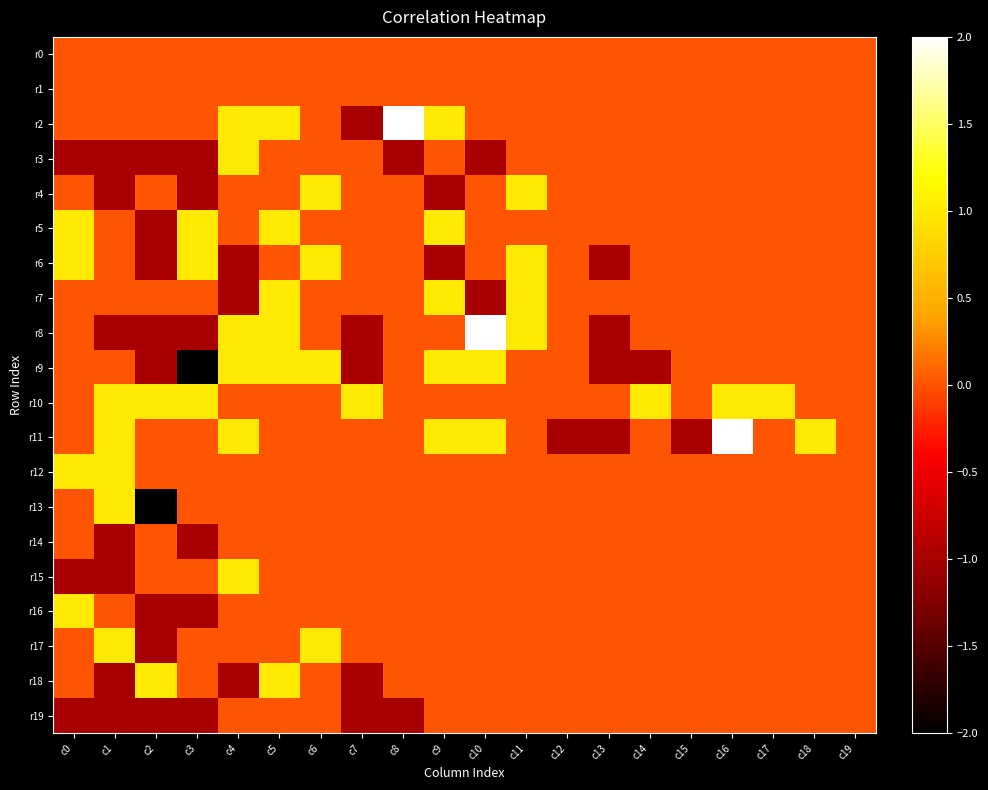

Which has a higher value, c0 or c8?

c0